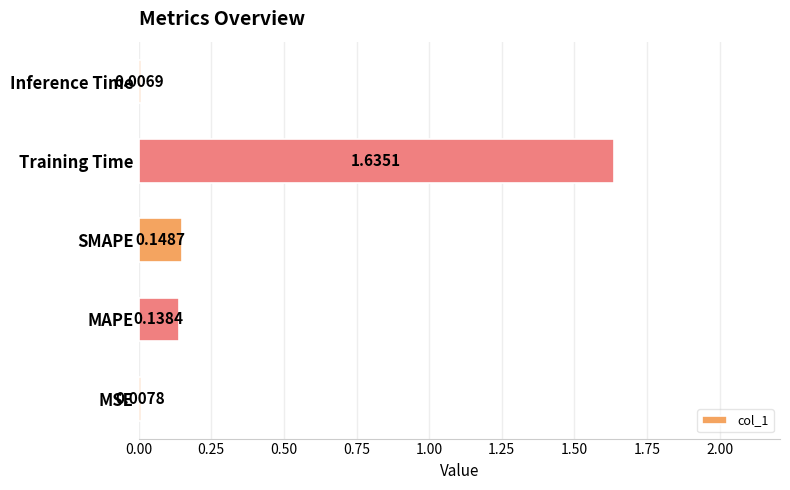

List the labels in order of value, smallest first.

Inference Time, MSE, MAPE, SMAPE, Training Time